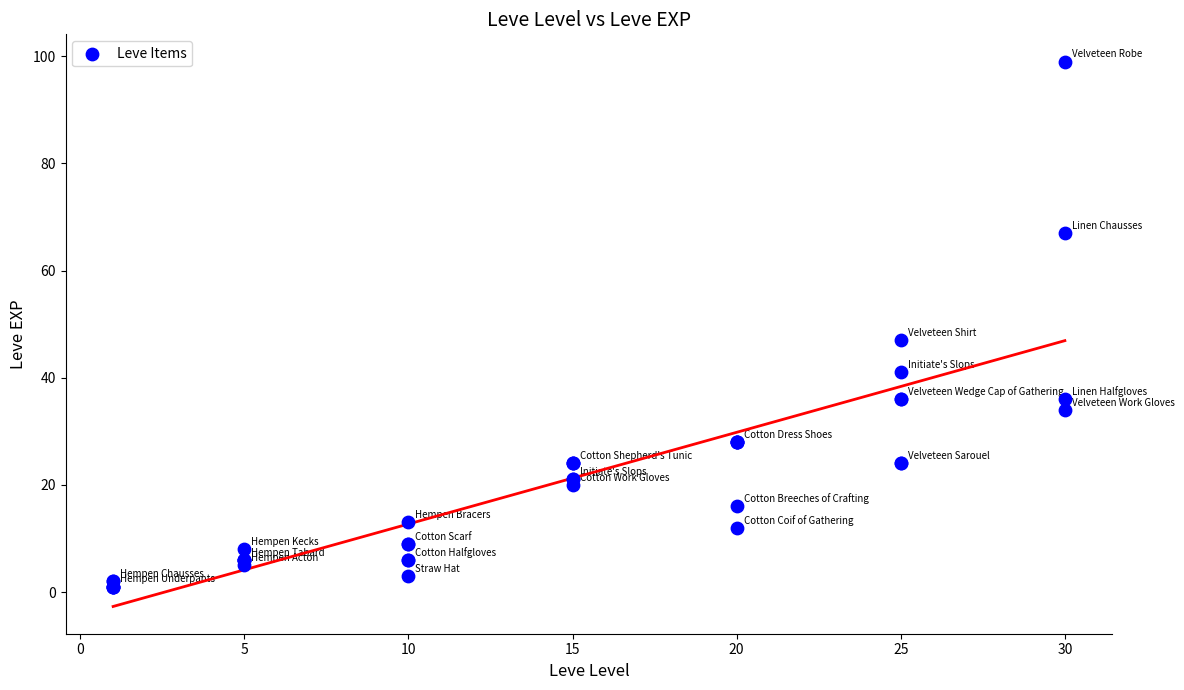

What Y value in the scatter plot is closest to 50?

47